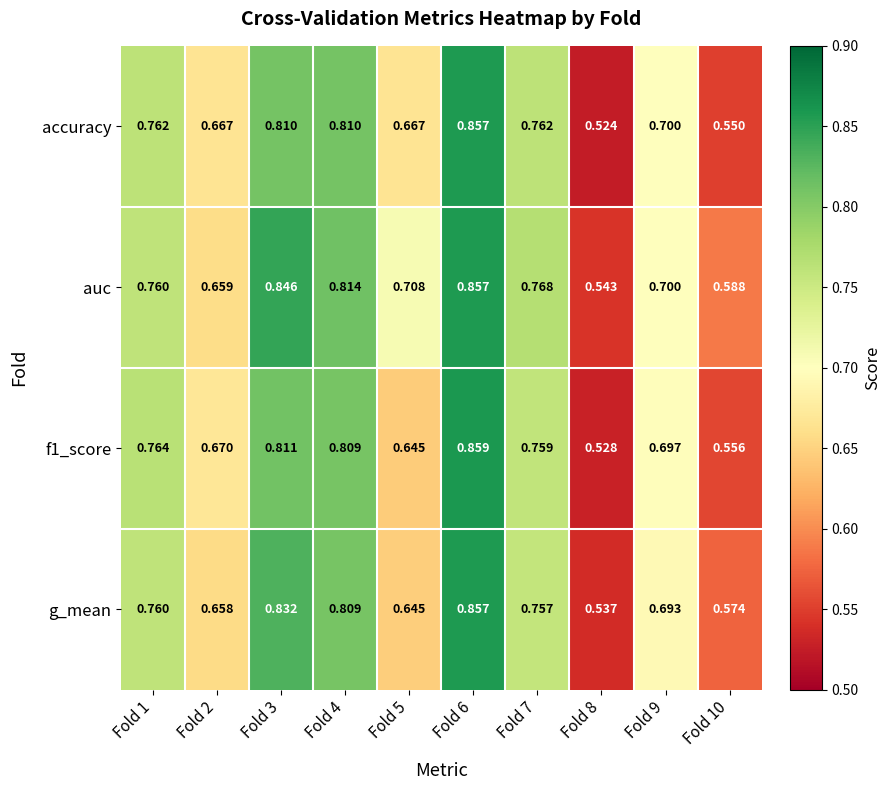

Which series has the largest range (max minus min)?

accuracy